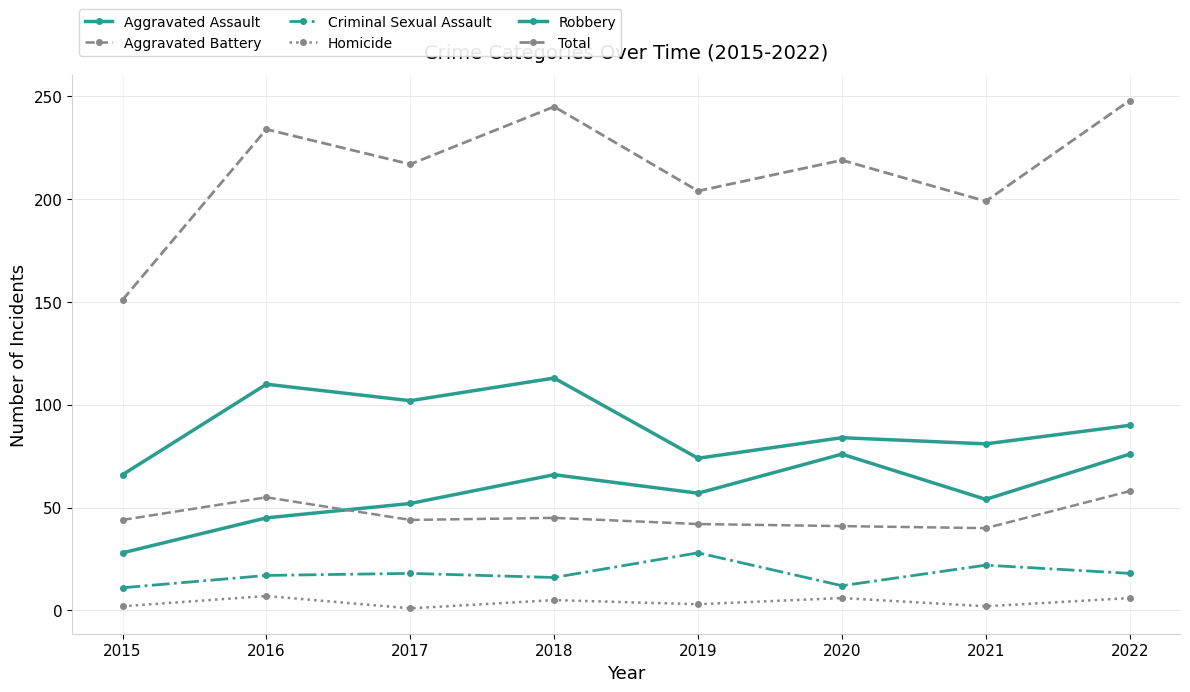

How many values in the Total series are below 219?

4